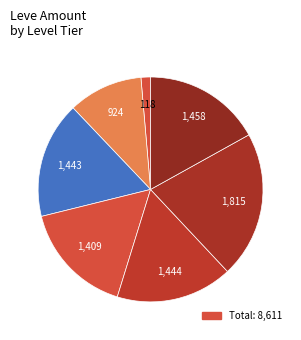

Count the number of slices in the pie.

7